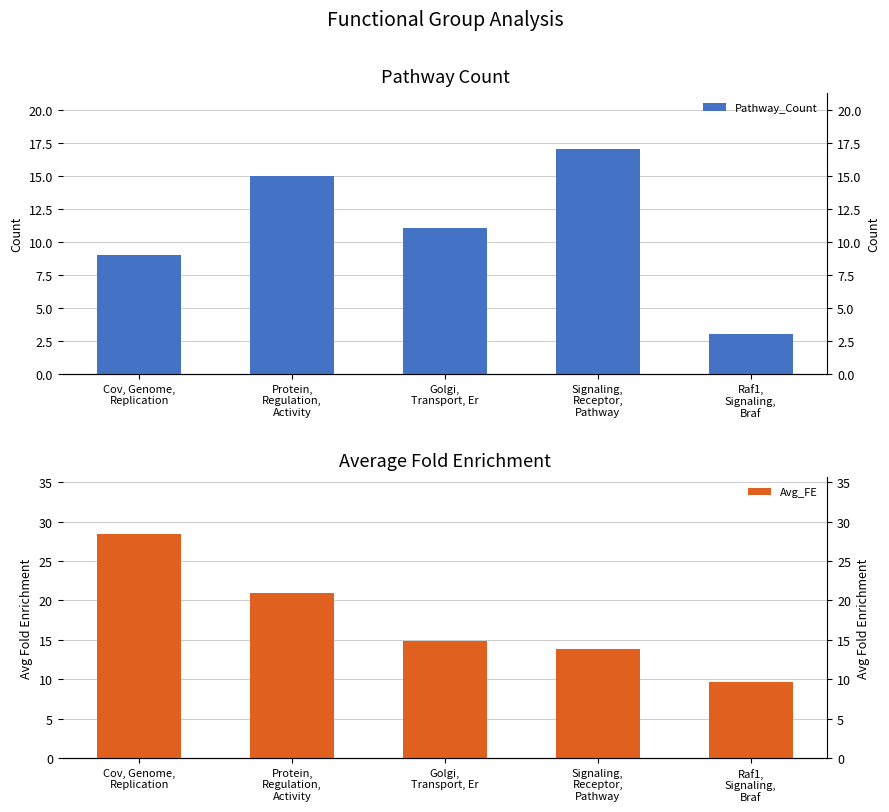

What is the smallest value displayed?

3.0